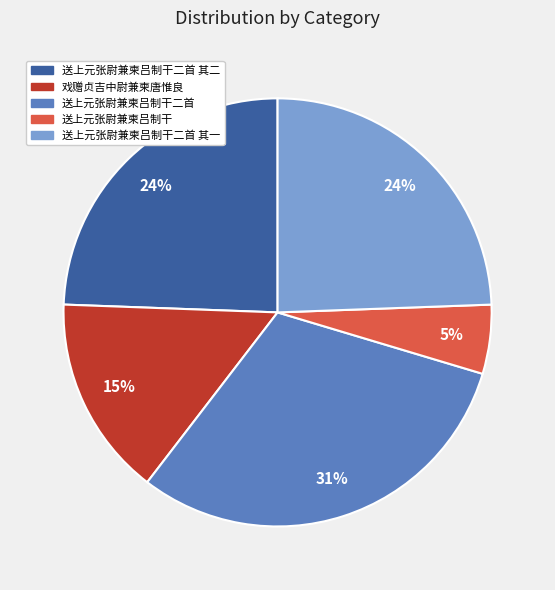

Approximately how many times larger is the value at 送上元张尉兼柬吕制干 compared to 戏赠贞吉中尉兼柬唐惟良?

0.3